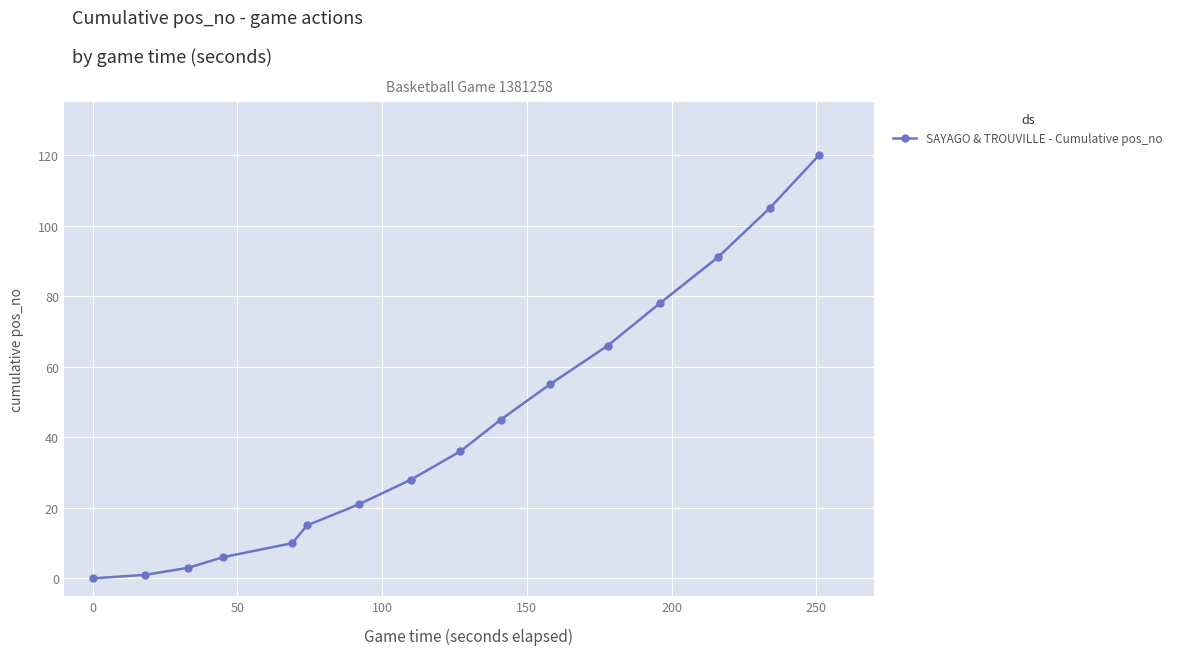

What is the greatest value displayed?

120